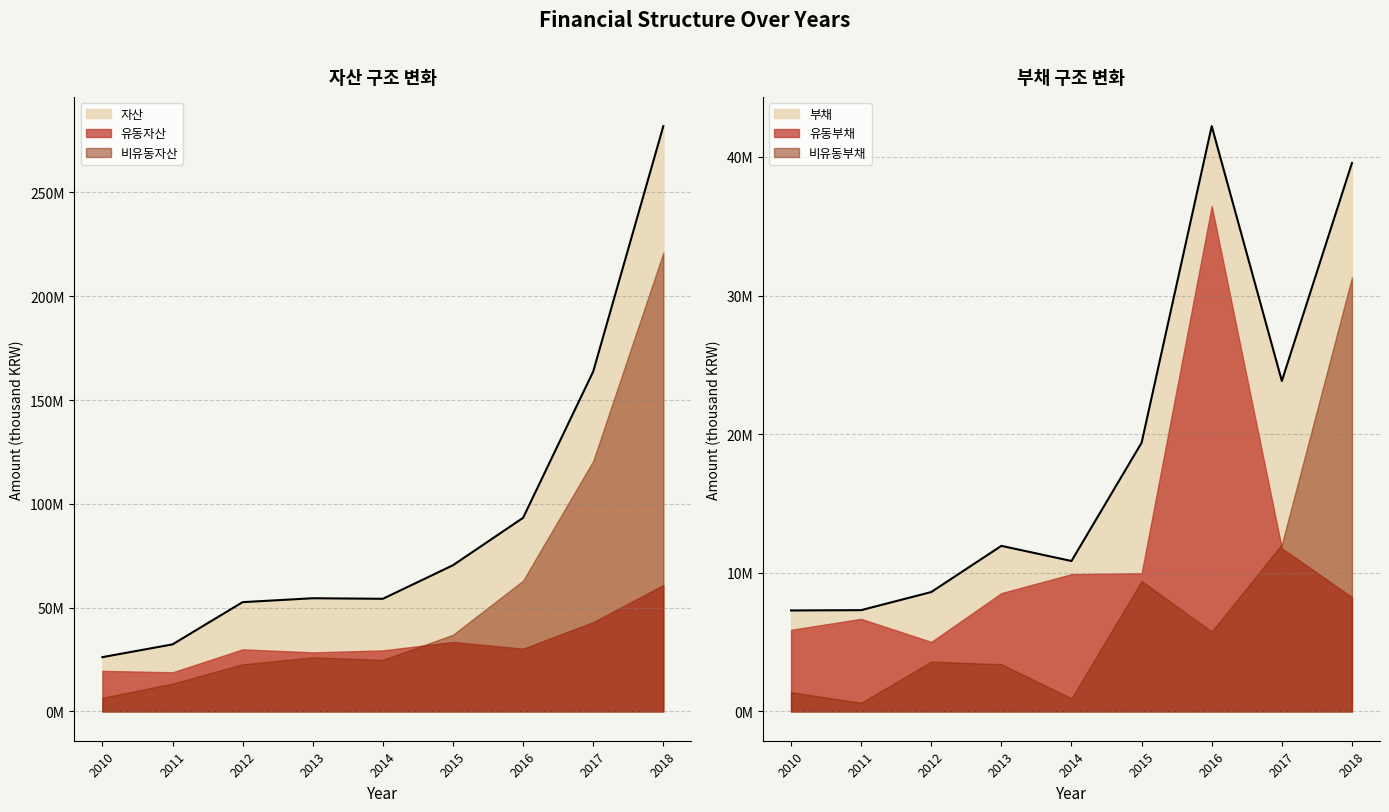

True or false: 비유동부채 has a value of 6111166 at 2017.

False